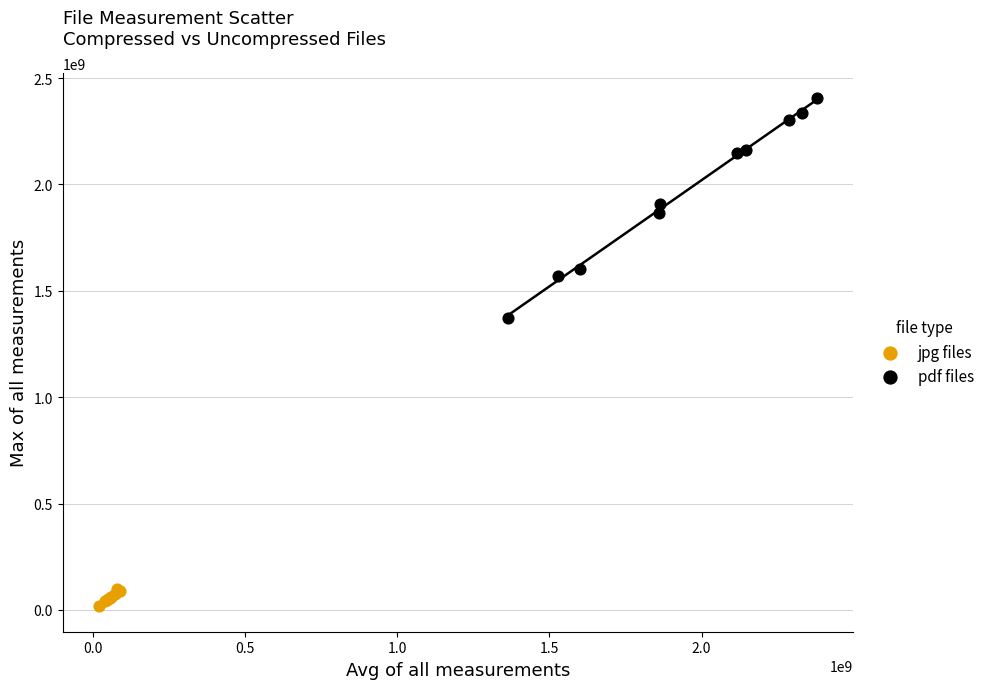

Which series reaches the maximum Y coordinate?

pdf files